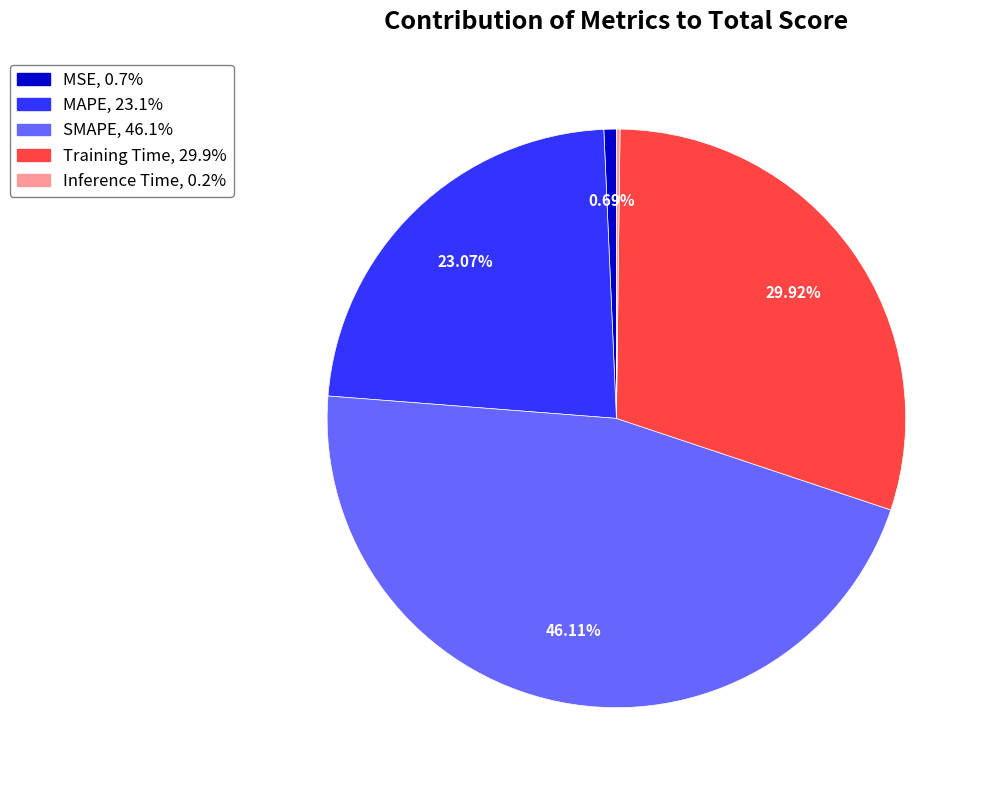

The Training Time slice represents 30% of the pie. True or false?

True